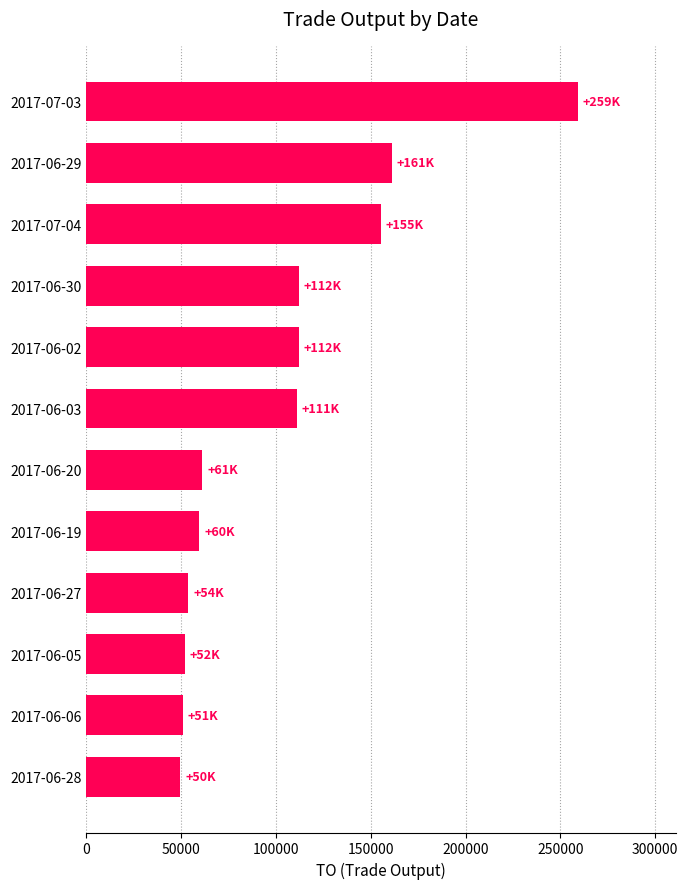

What is the difference between the second highest and second lowest values?

110000